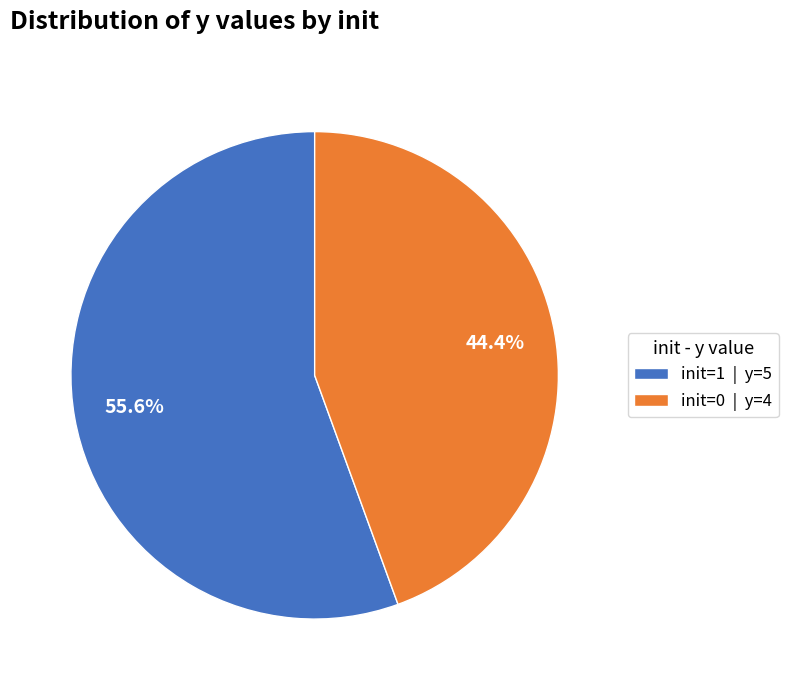

How many segments does this pie chart have?

2